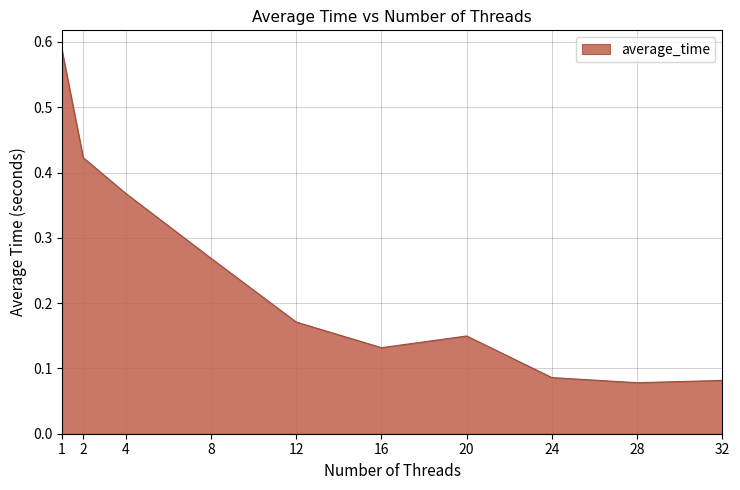

Count the number of categories in the chart.

10